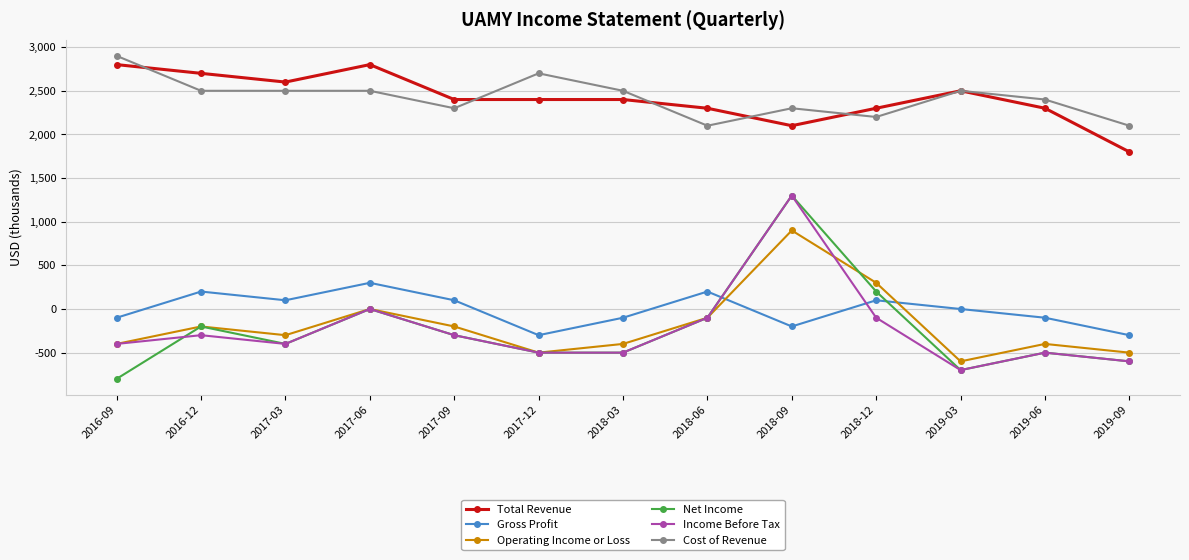

Which series has the largest range (max minus min)?

Net Income